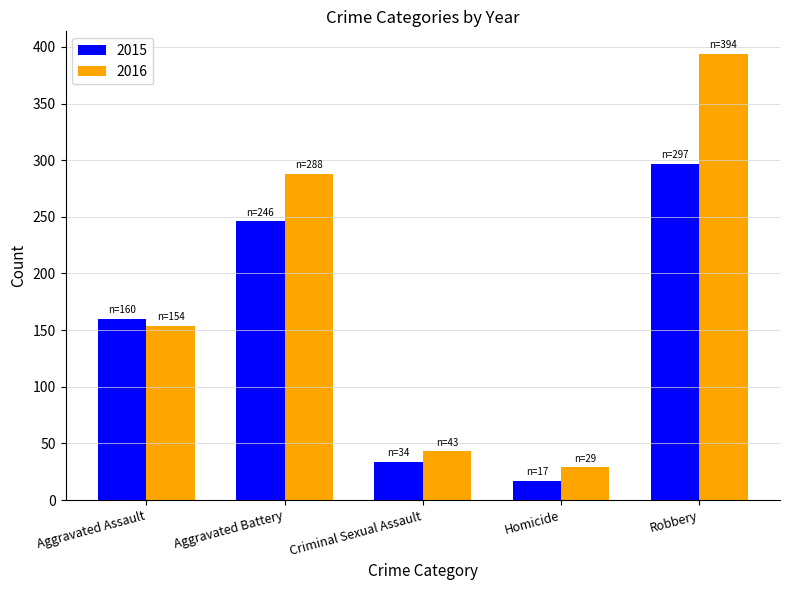

What is the minimum value shown in the chart?

17